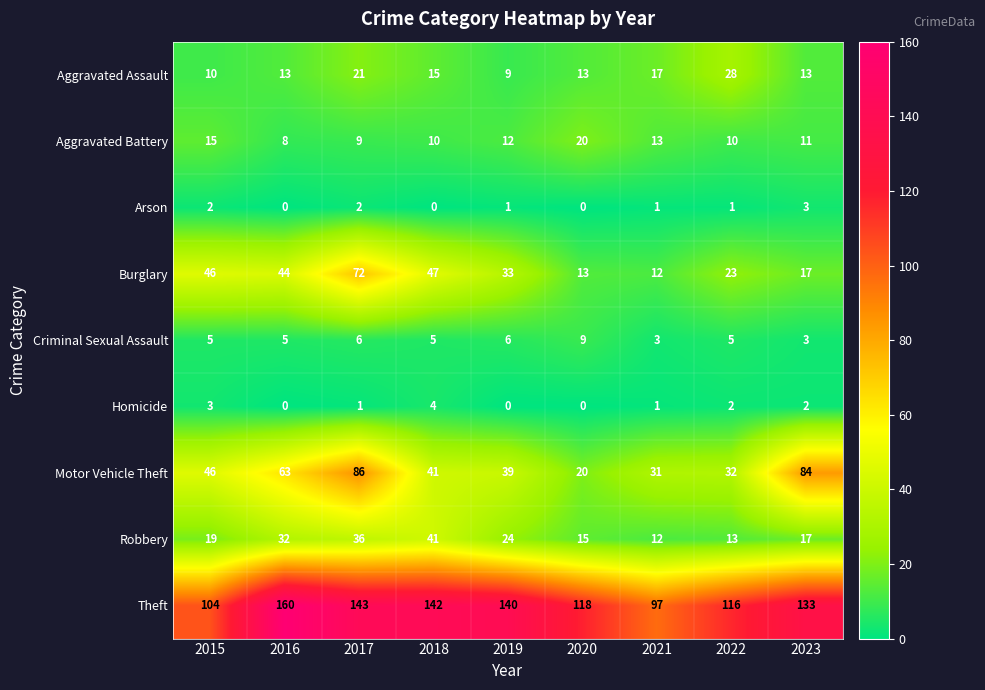

Read the Theft value at 2016, to the nearest 5.

160